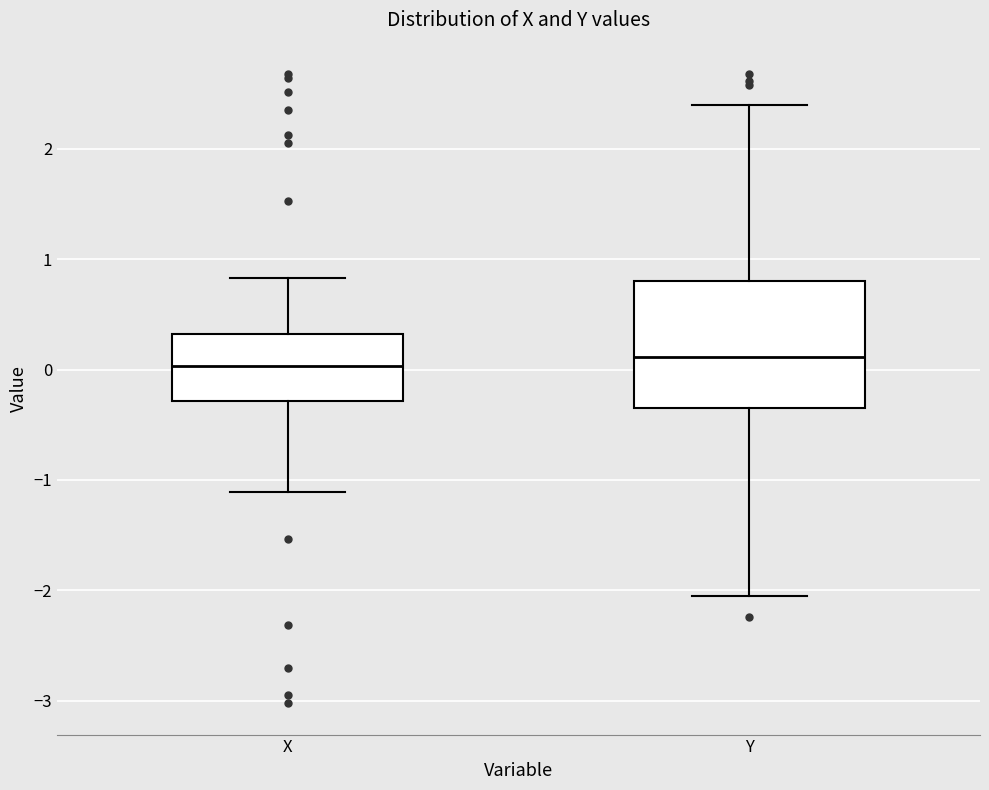

Where is the upper edge of the box for X on the y-axis? The values are not printed on the chart, so give them approximately, as read against the axis.

0.3